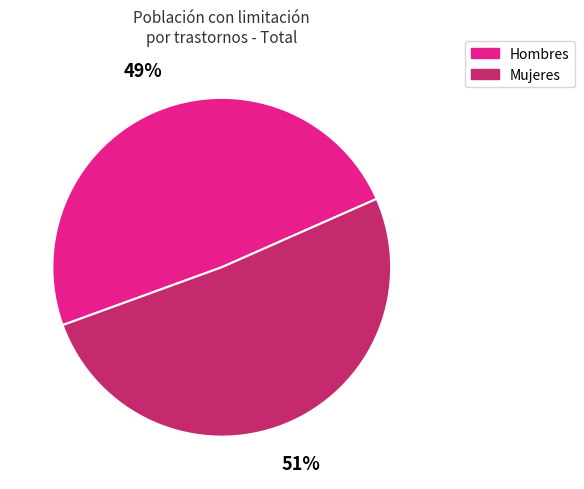

To the nearest percent, what is the average slice percentage?

50%